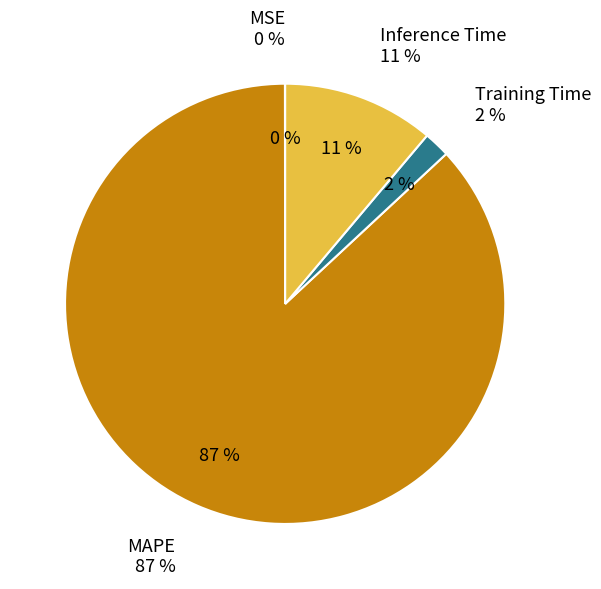

Combined, do Training Time and MSE account for over 50%?

No